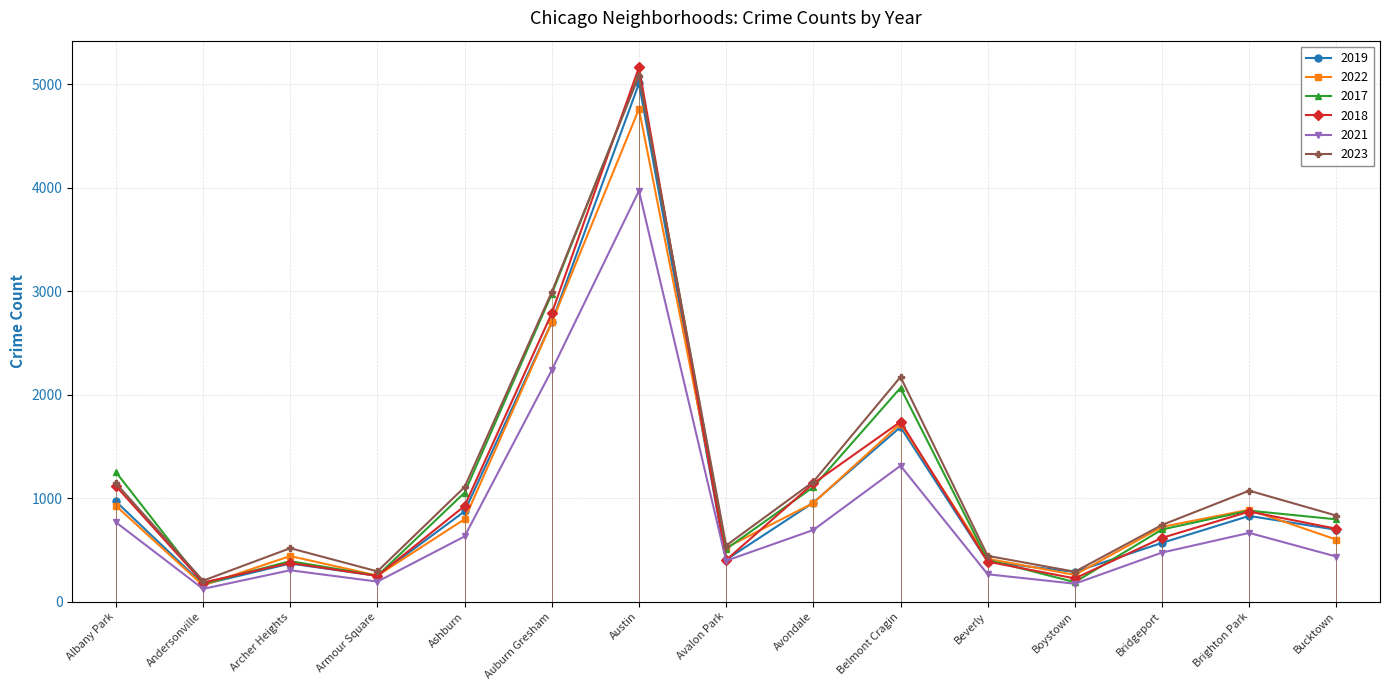

True or false: 2017 has more than 0 points higher than both neighbors.

True